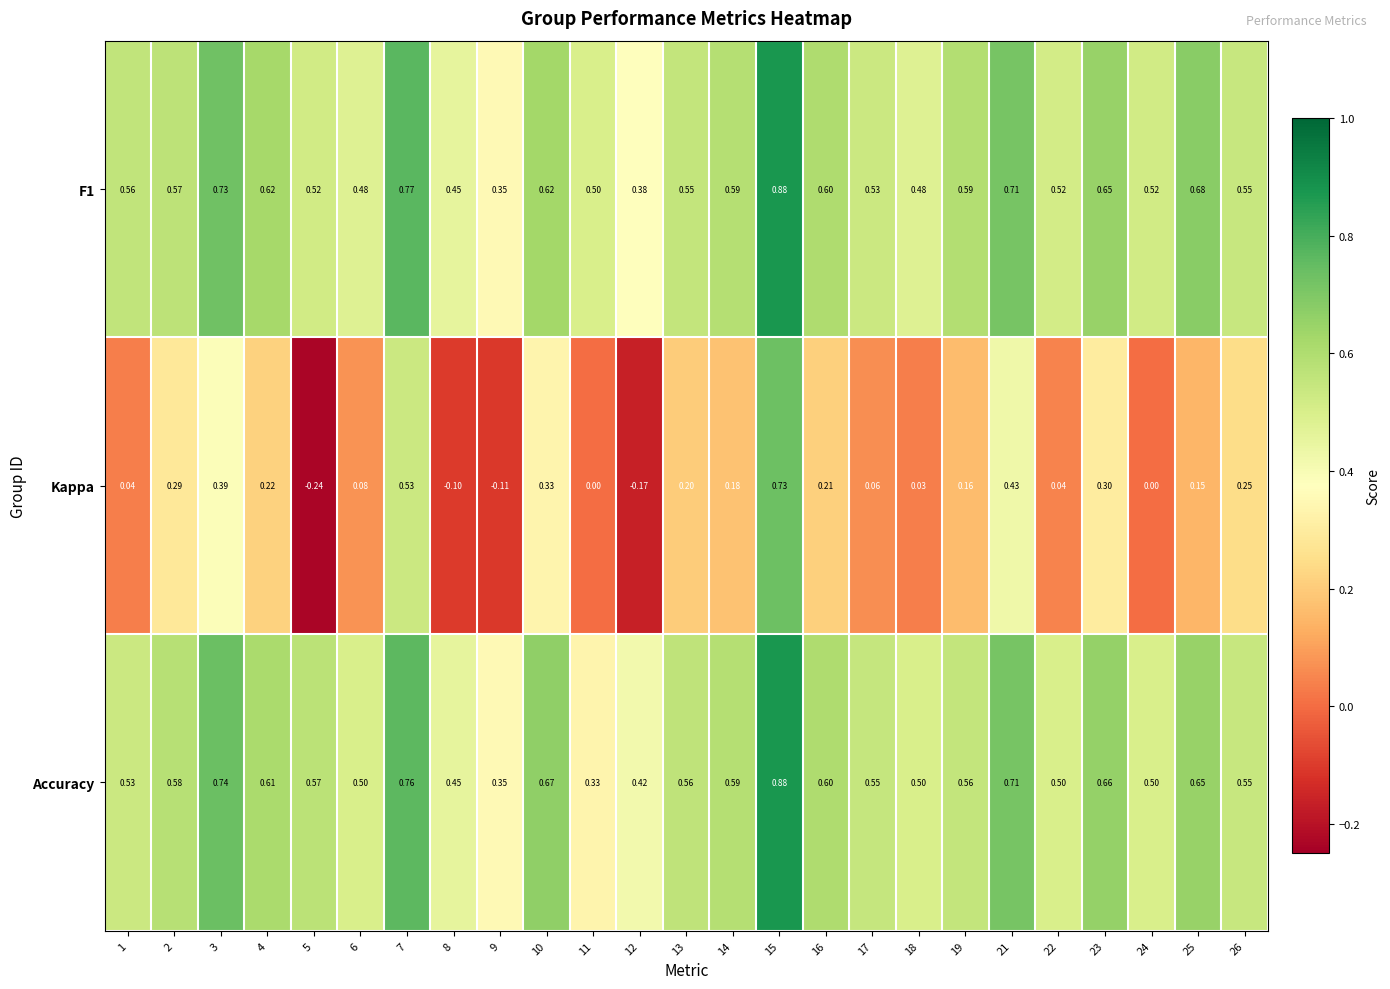

What is the difference between the highest and lowest values at 15?

0.2